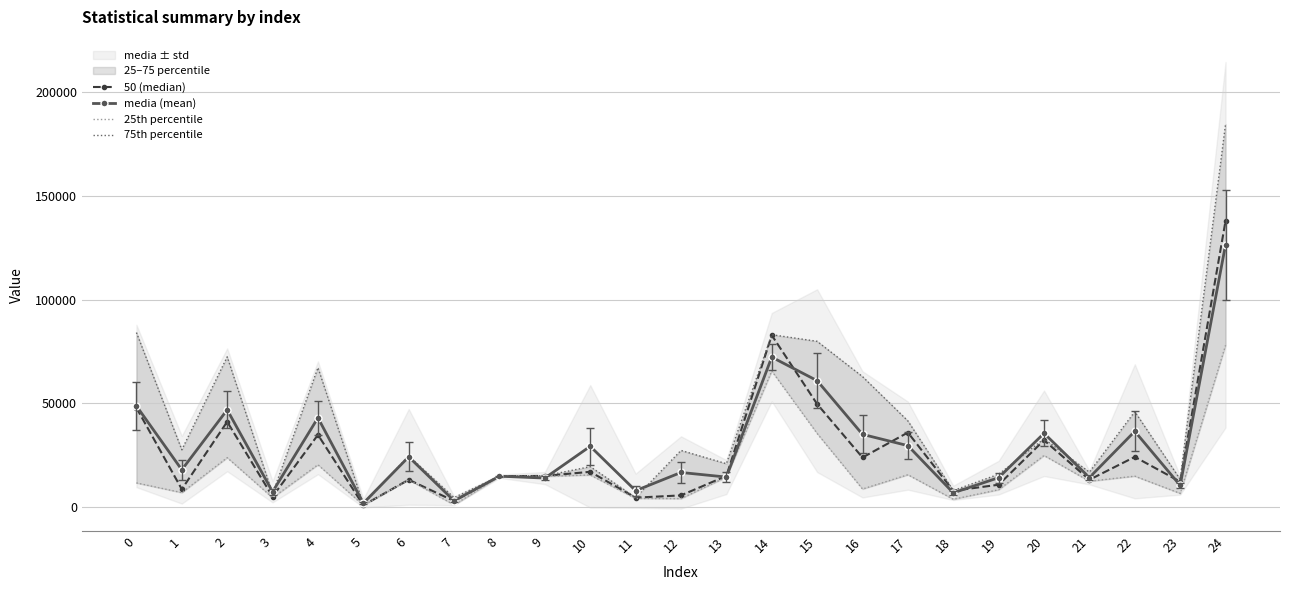

Is it true that 75th percentile equals 13327.0 at 23?

True